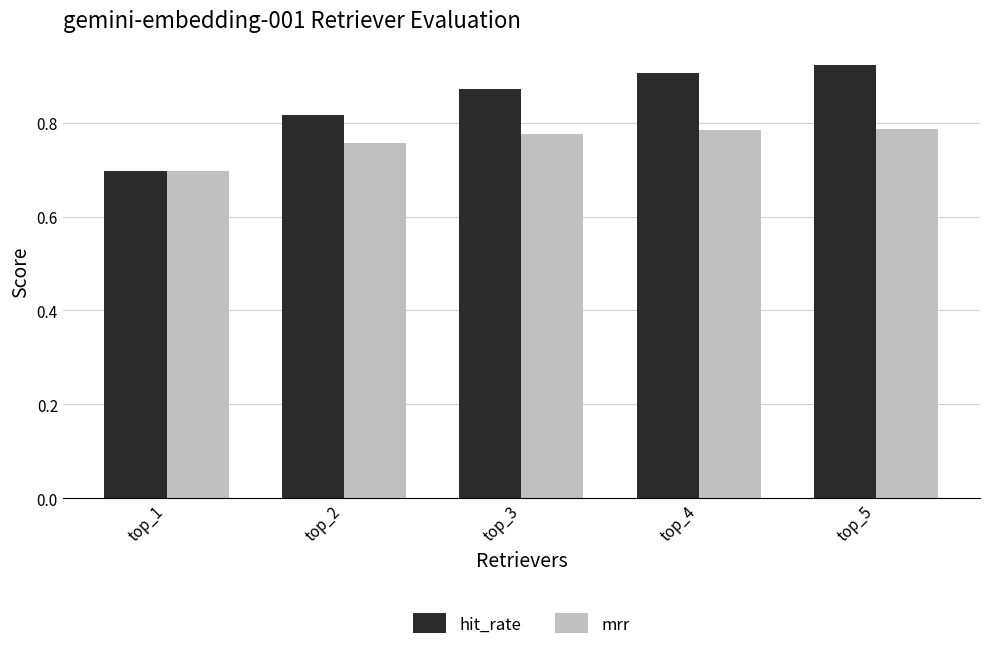

What are all the series names shown in the legend?

hit_rate, mrr